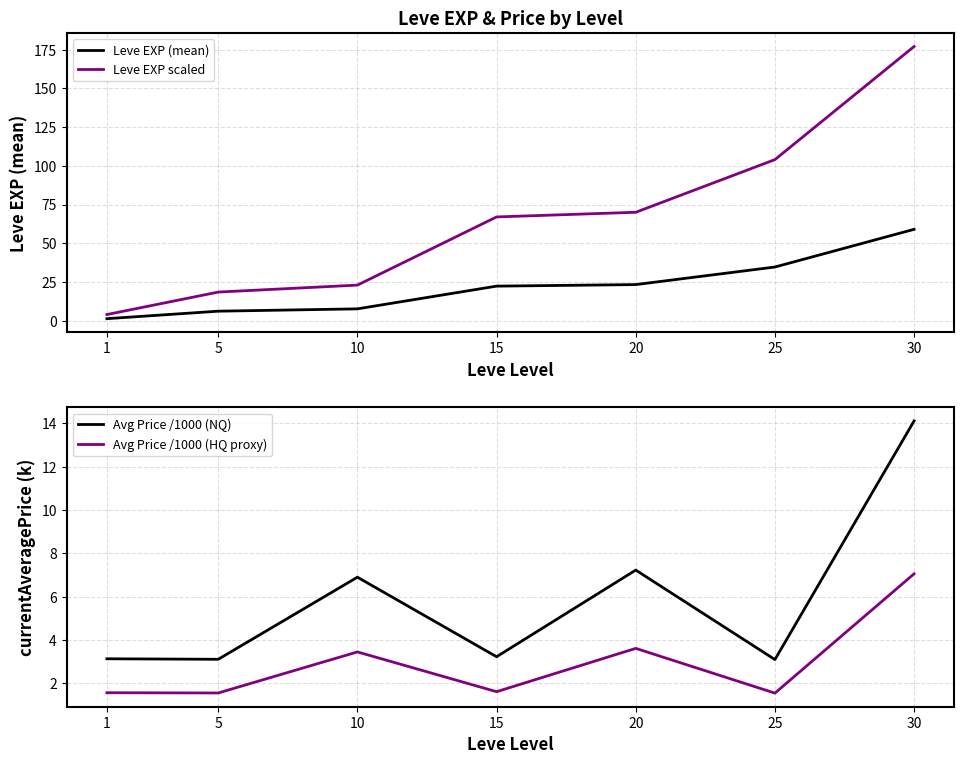

Reading left to right, transcribe all the data shown in this chart.

Leve EXP (mean): 1.3	6.2	7.7	22.3	23.3	34.7	59.0
Leve EXP scaled: 4.0	18.5	23.0	67.0	70.0	104.0	177.0
Avg Price /1000 (NQ): 3.1	3.1	6.9	3.2	7.2	3.1	14.1
Avg Price /1000 (HQ proxy): 1.6	1.6	3.4	1.6	3.6	1.5	7.1